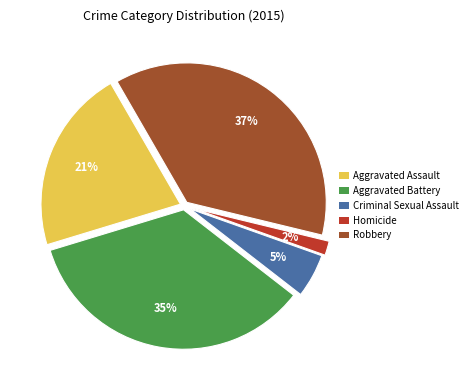

Is there a majority slice in this chart?

No